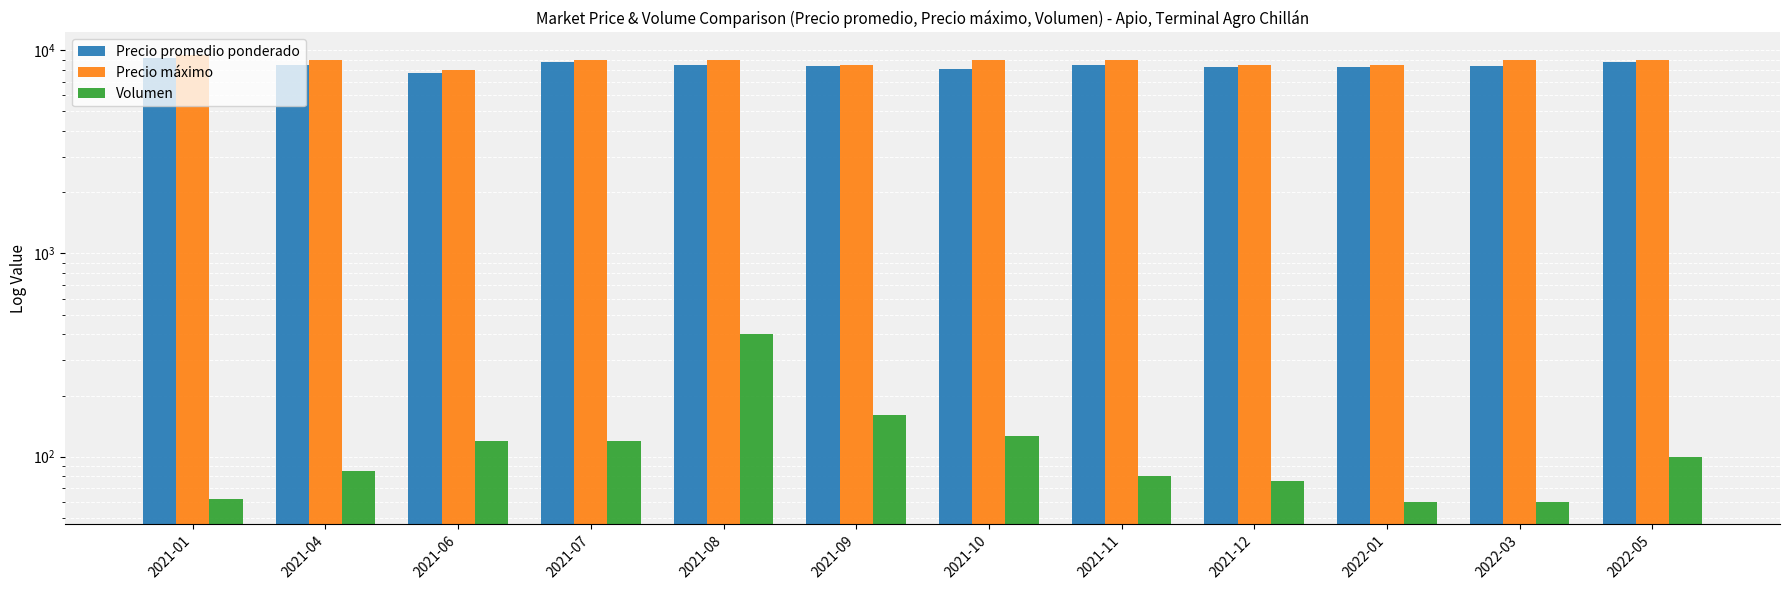

What is the average value of the Precio máximo series?

8833